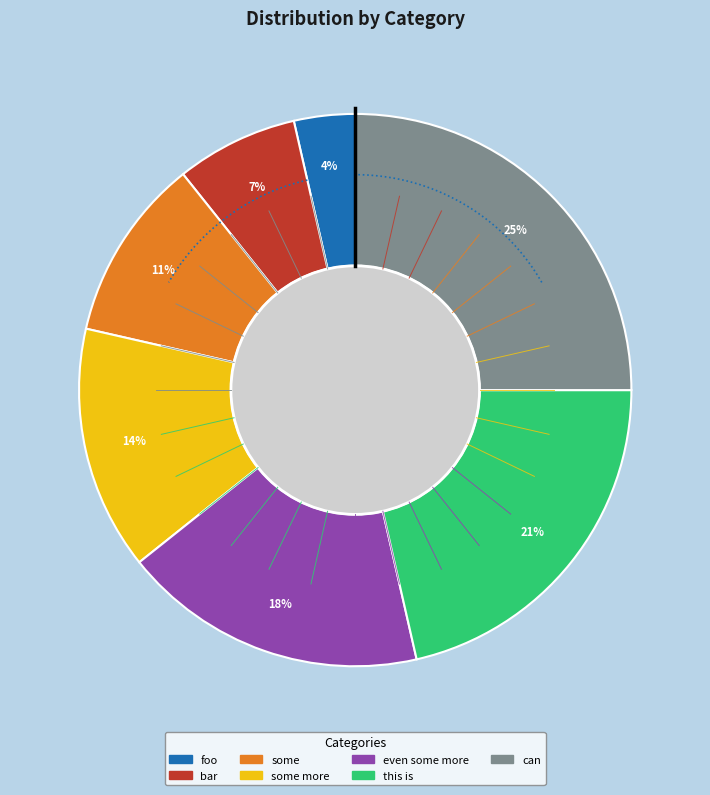

To the nearest percent, what portion does some more represent?

14%